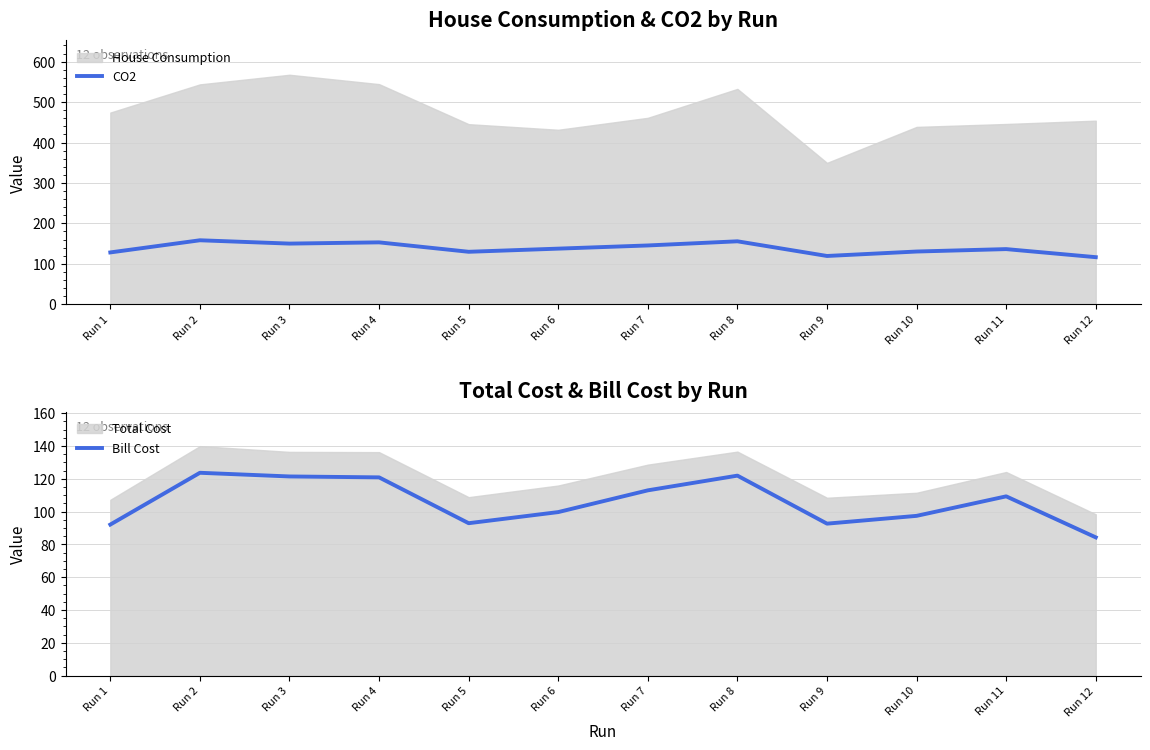

Which series has the largest total across all categories?

CO2